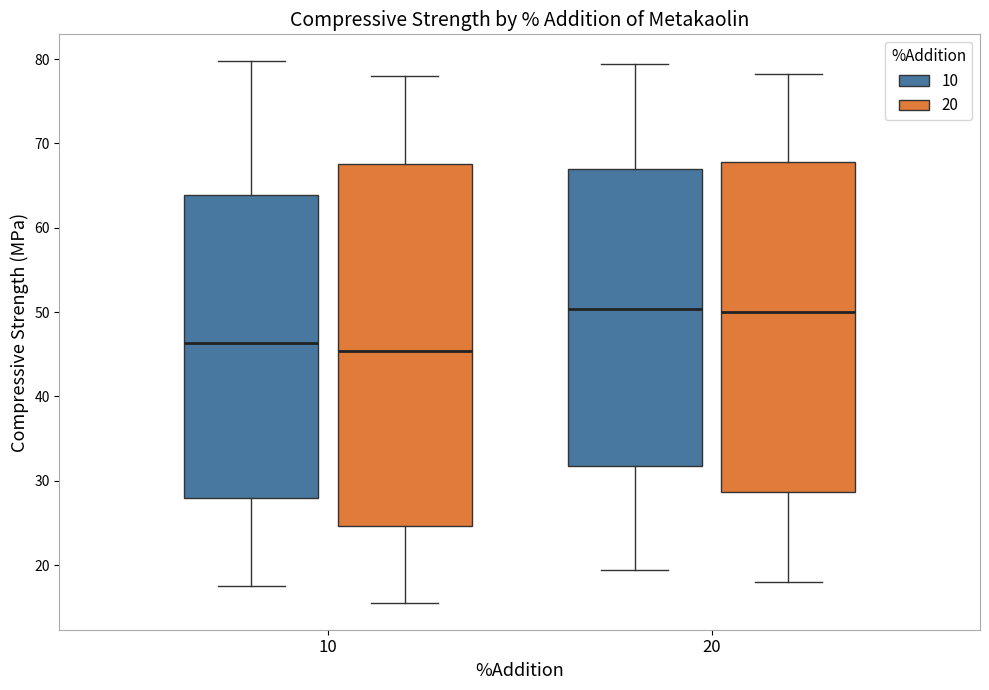

Comparing the boxes themselves (not the whiskers), which one is the tallest?

10 (20)